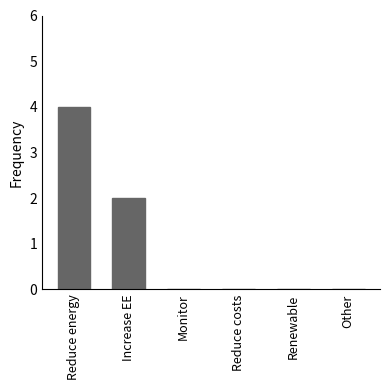

The chart shows a value of 4 at Reduce energy. True or false?

True